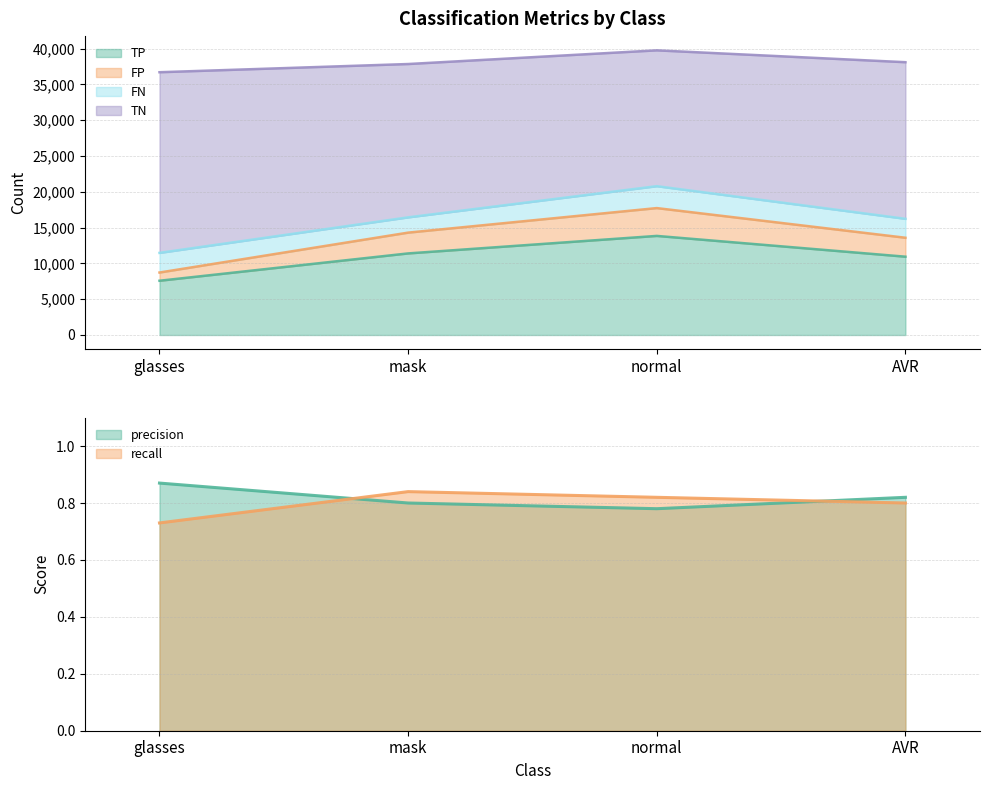

True or false: precision and TN intersect in this chart.

False